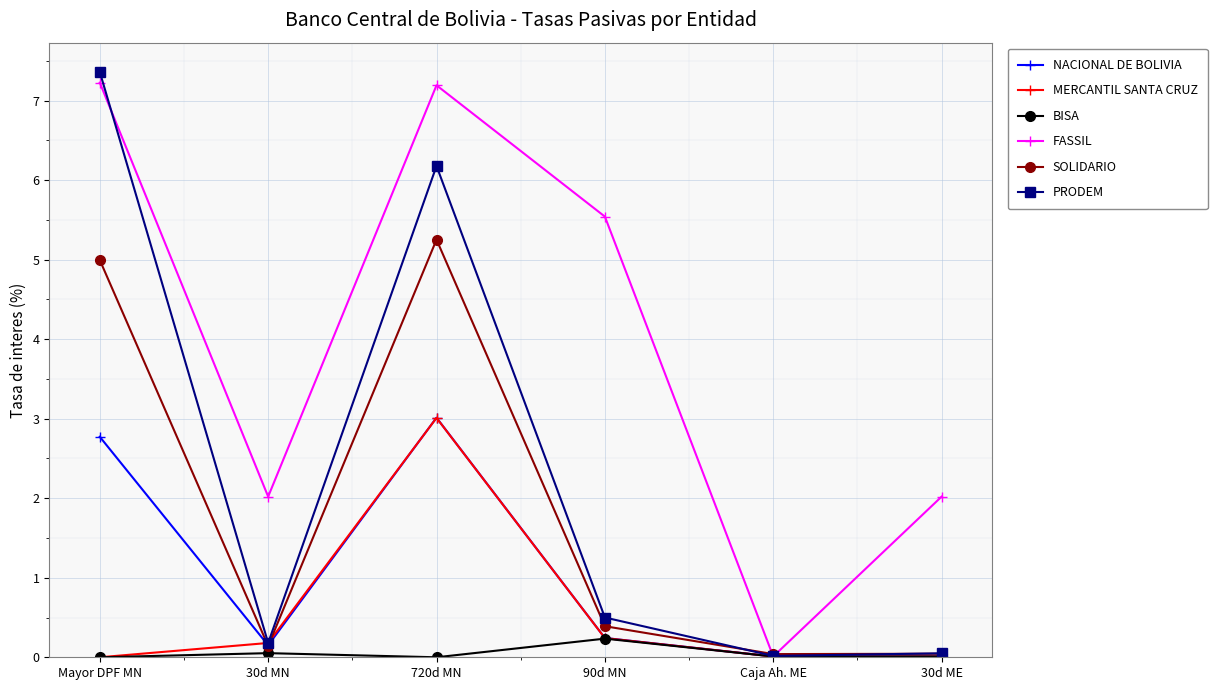

Which label corresponds to the largest value in the chart?

Mayor DPF MN